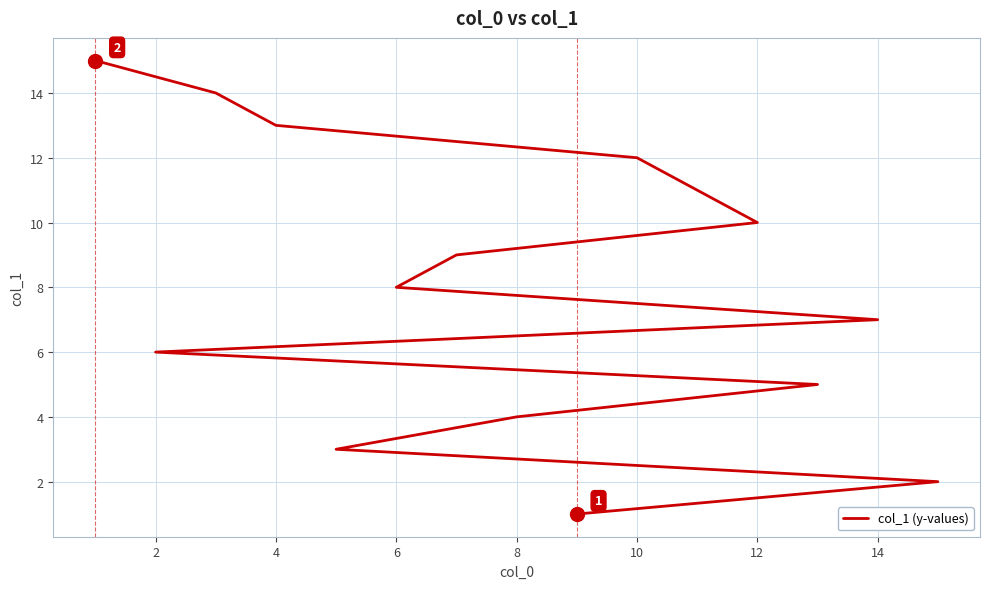

The value at 4 is 1. True or false?

False